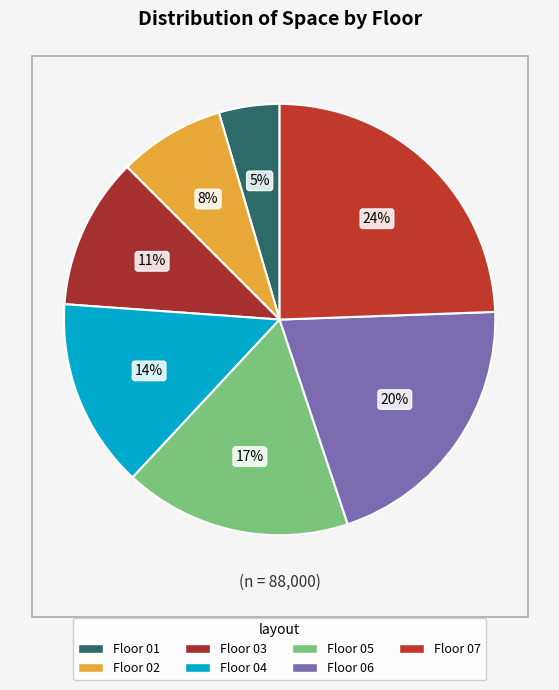

Is there a majority slice in this chart?

No